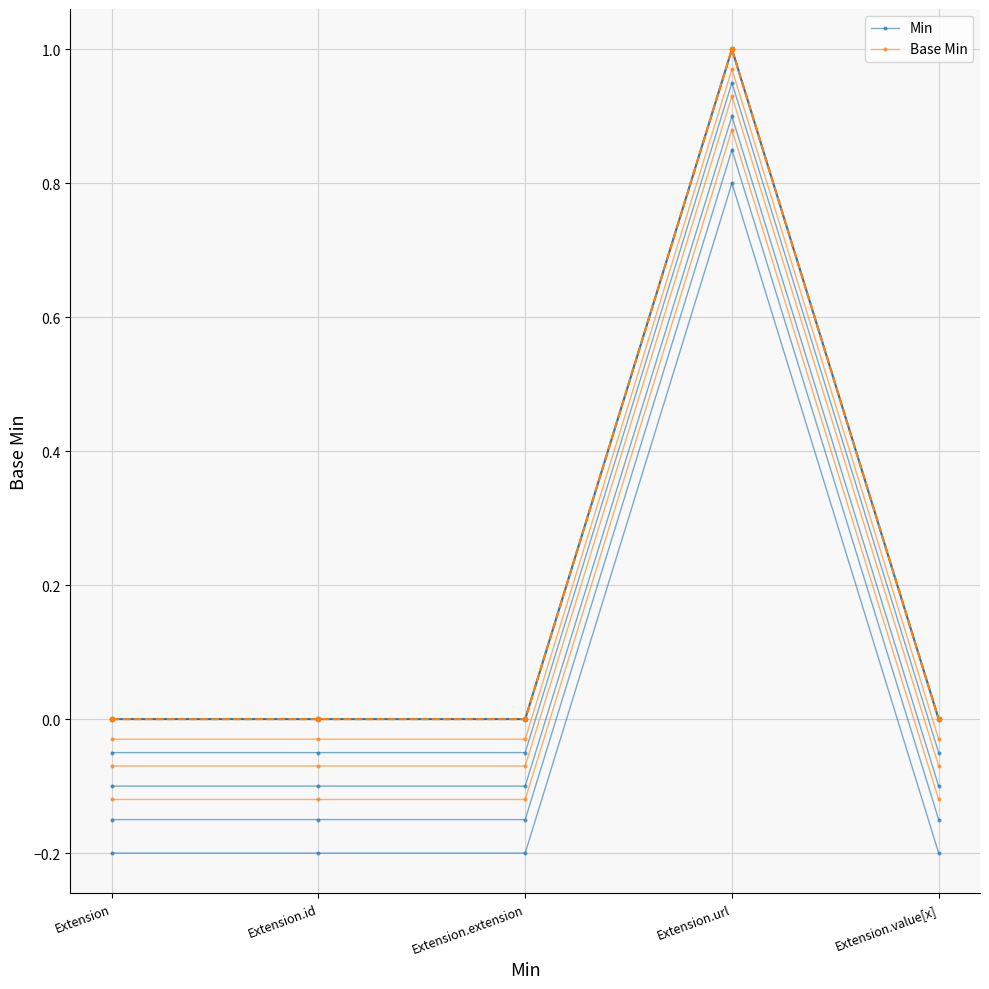

Which series has the largest total across all categories?

Base Min